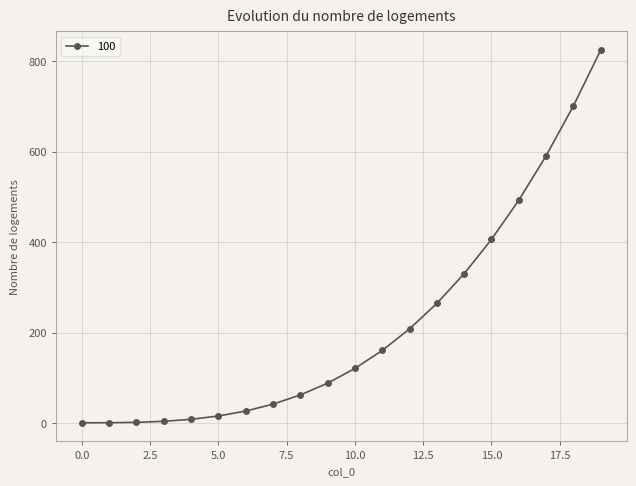

What is the maximum value shown in the chart?

824.1